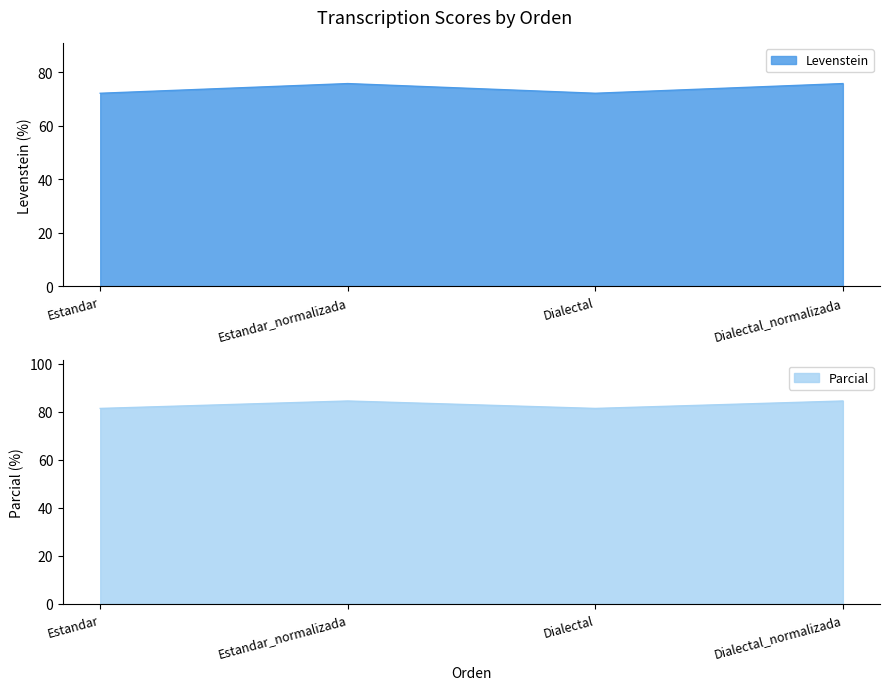

True or false: Parcial and Levenstein cross at least once.

False